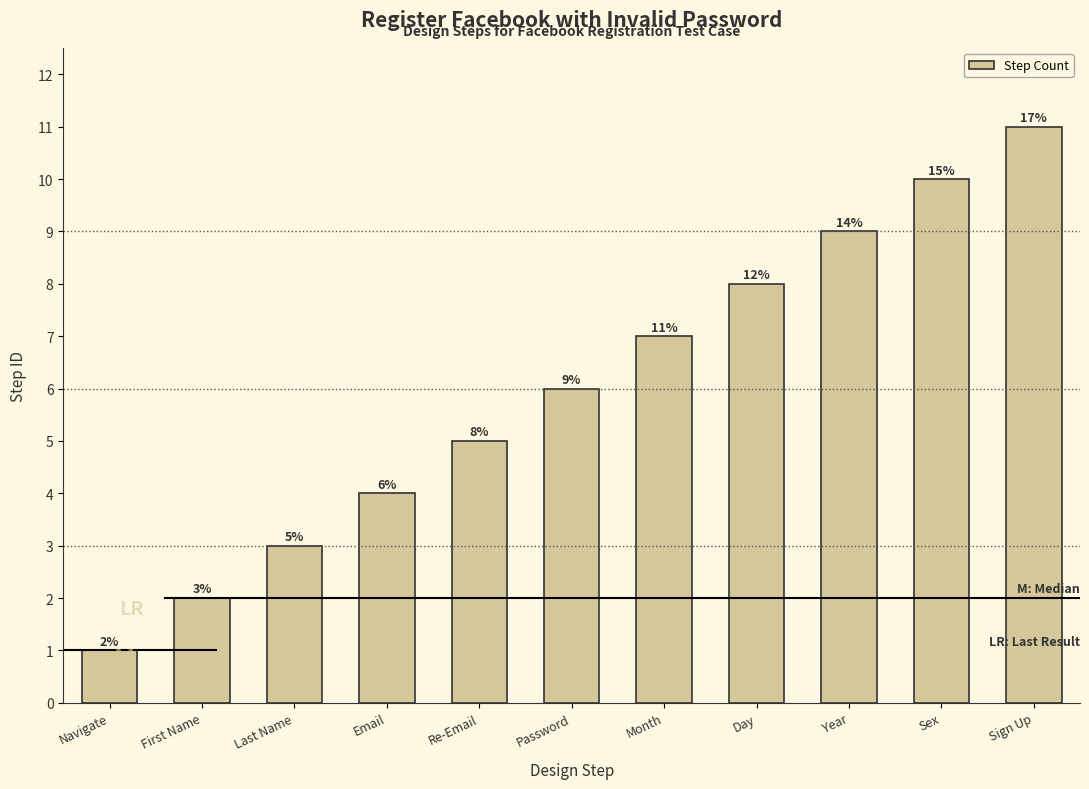

Which has a higher value, Month or Email?

Month